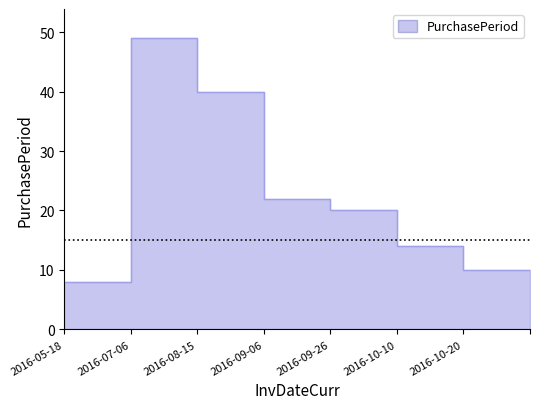

Rank the categories by value from lowest to highest.

2016-05-18, 2016-10-20, 2016-10-10, 2016-09-26, 2016-09-06, 2016-08-15, 2016-07-06